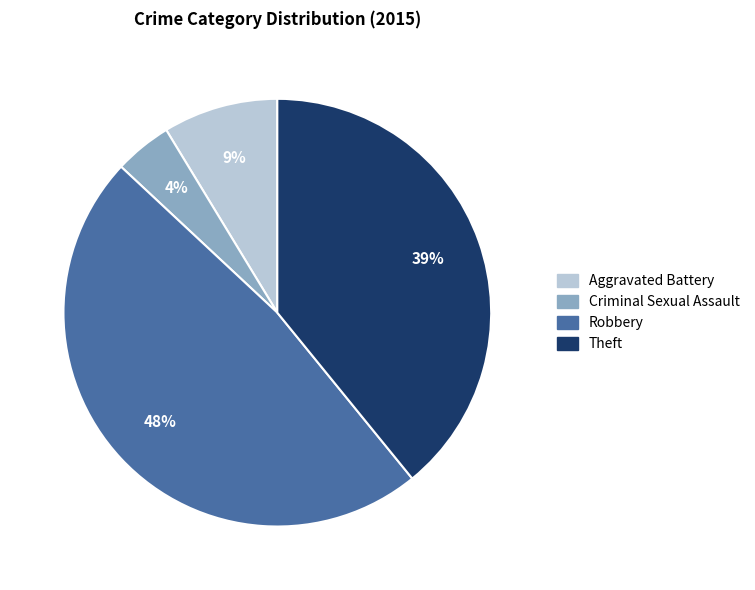

Is Theft the majority of the pie?

No